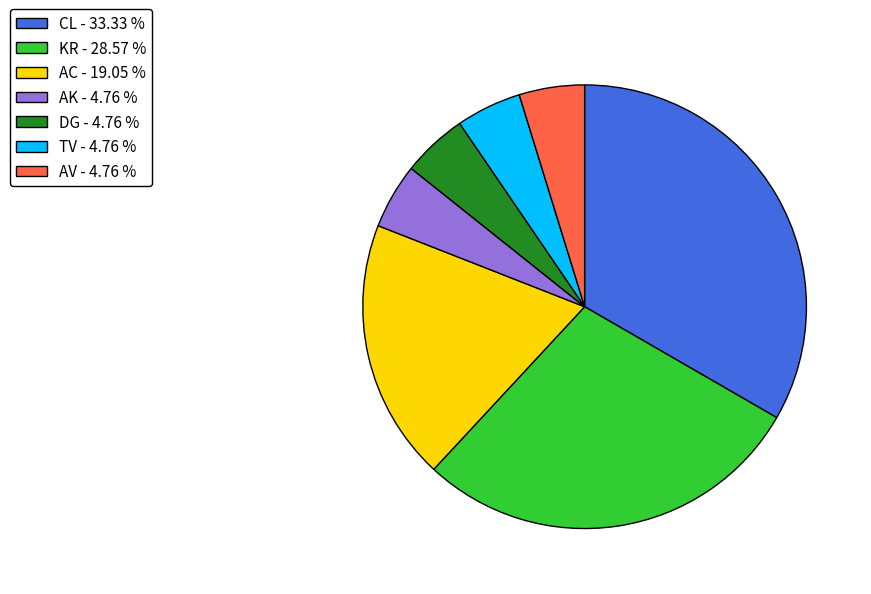

Between TV - 4.76 % and AC - 19.05 %, which is larger?

AC - 19.05 %